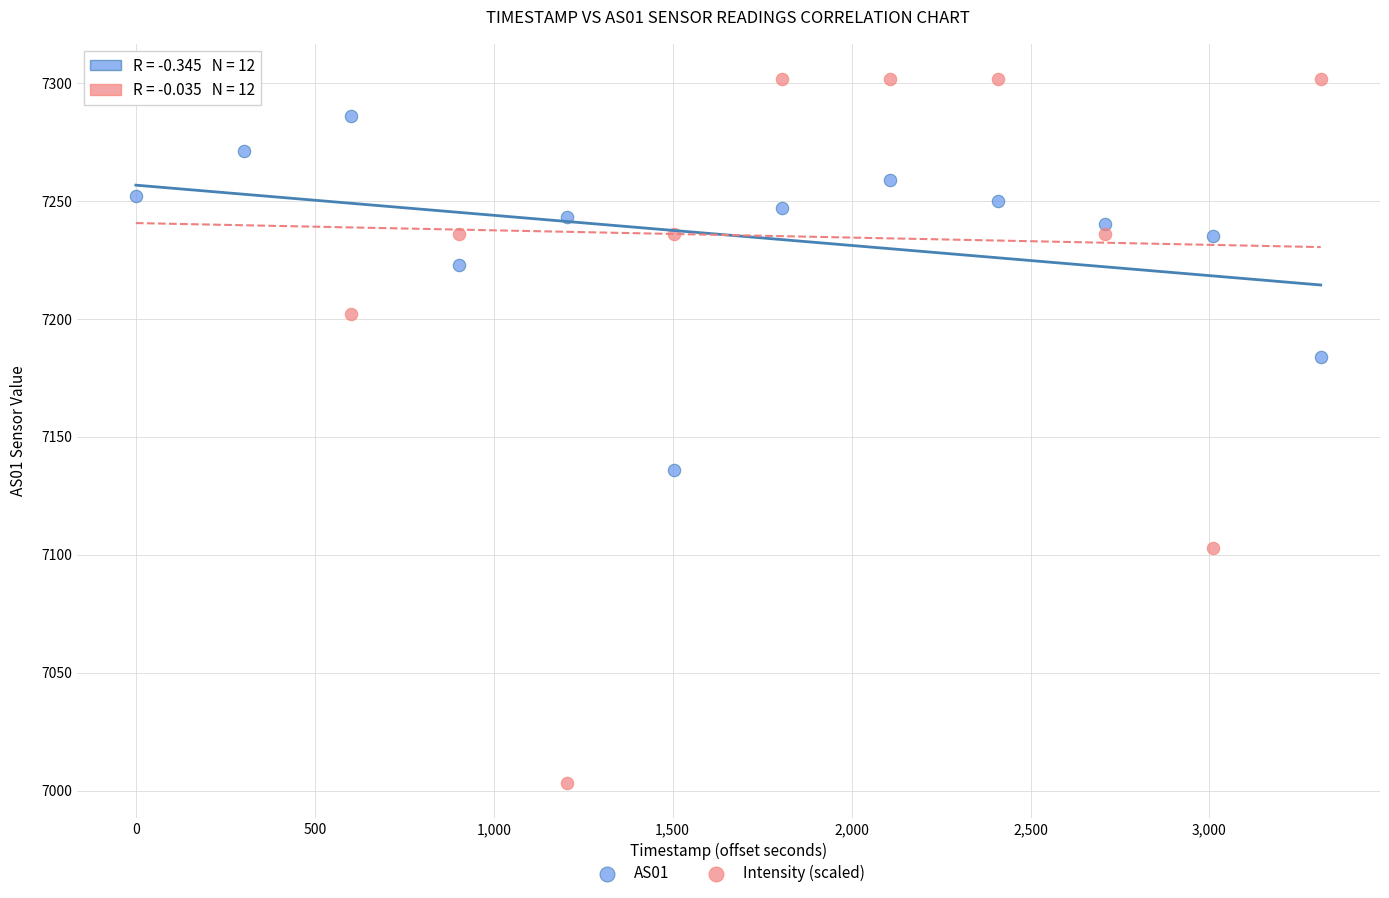

Which series has the largest Y range (max minus min)?

Intensity (scaled)